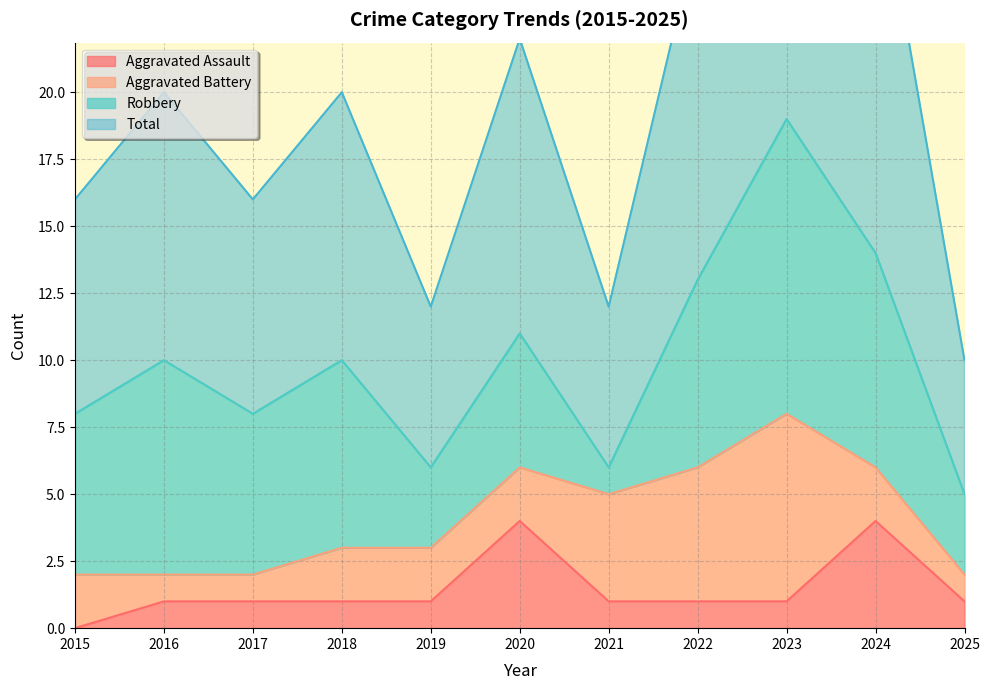

Which category has the highest value in the Total series?

2023